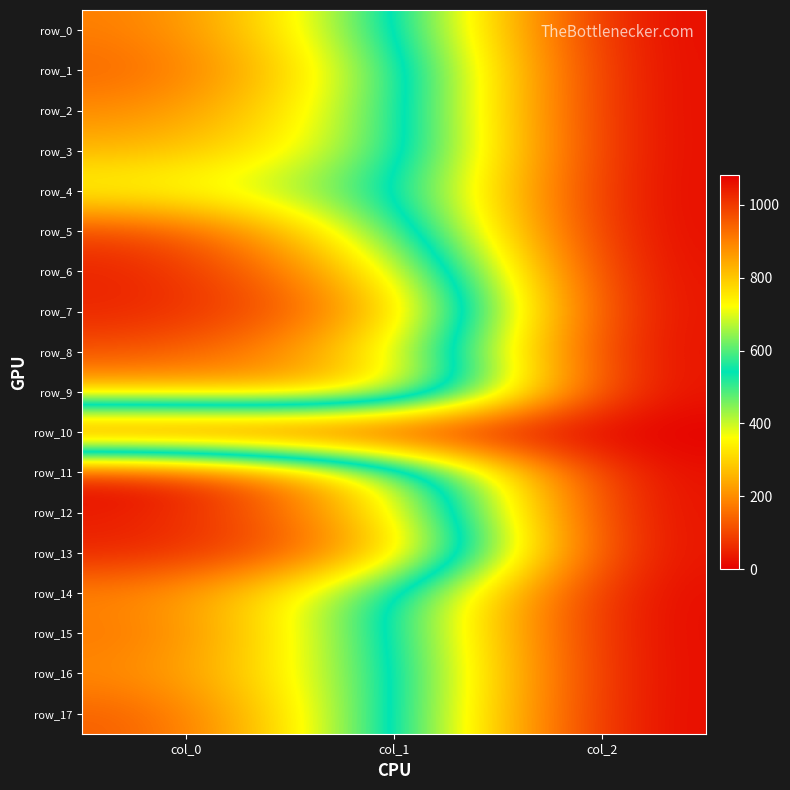

Is the value of row_9 at col_2 greater than the value of row_0 at col_2?

No